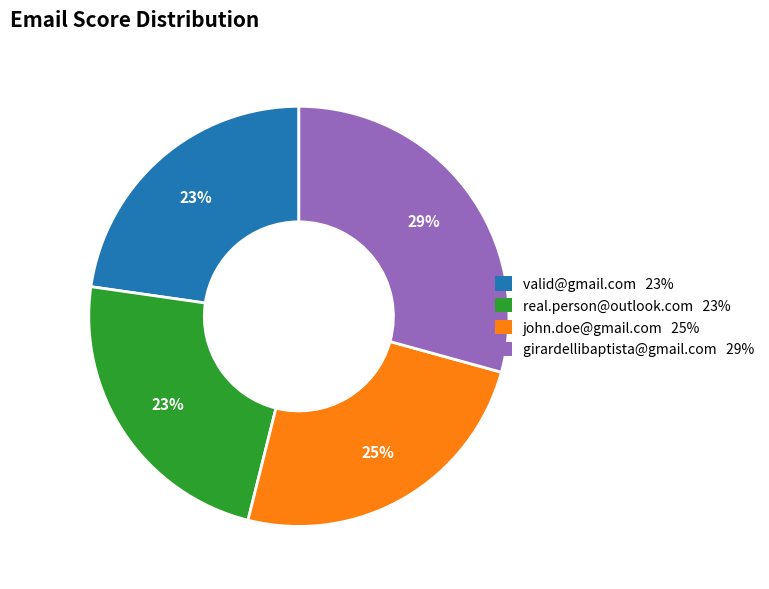

To the nearest percent, what is the average slice percentage?

25%